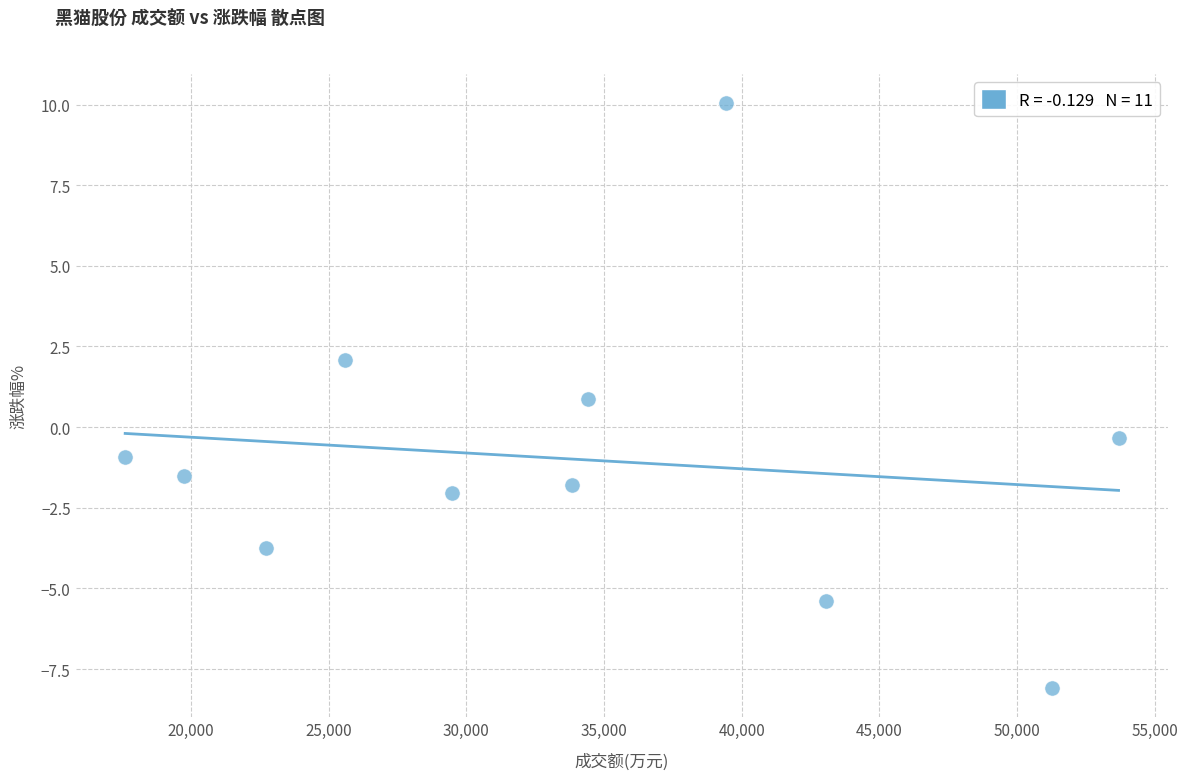

What is the average Y value?

-1.0